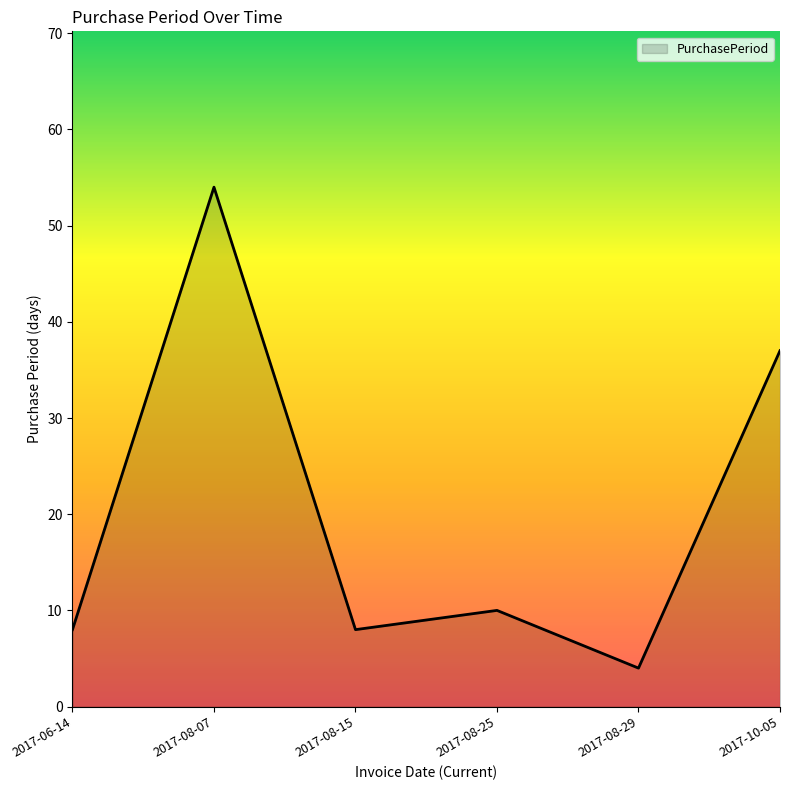

What is the change in value from 2017-08-07 to 2017-08-15?

-46